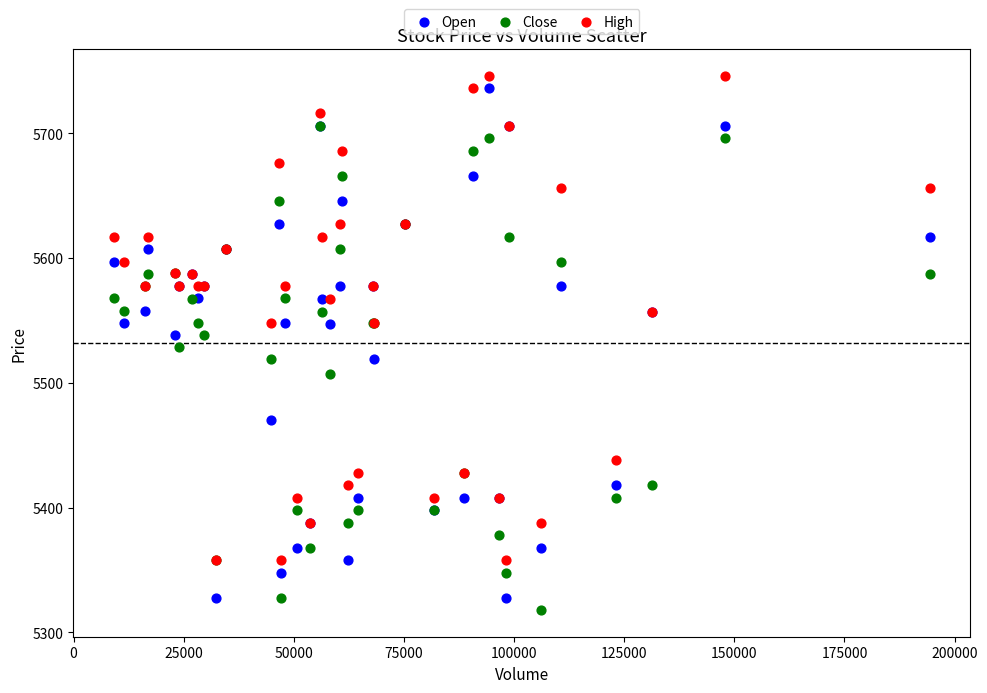

Which series contains the highest Y value?

High